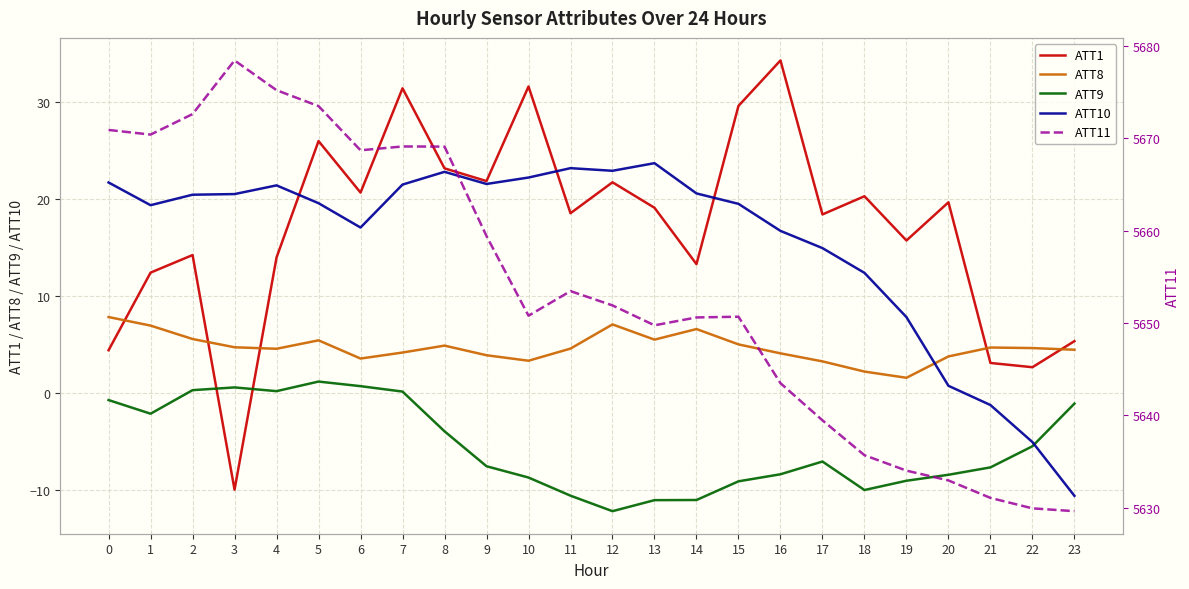

What is the greatest value displayed?

5678.4